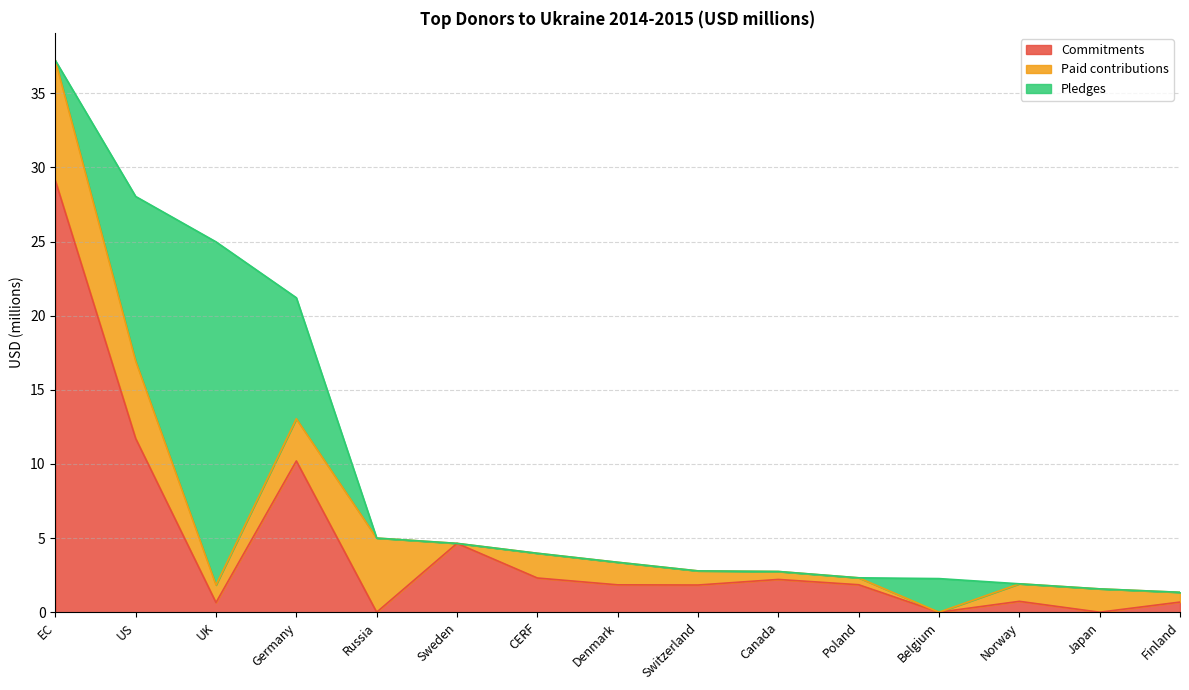

What is the difference between the maximum and minimum values in the Paid contributions series?

8.1